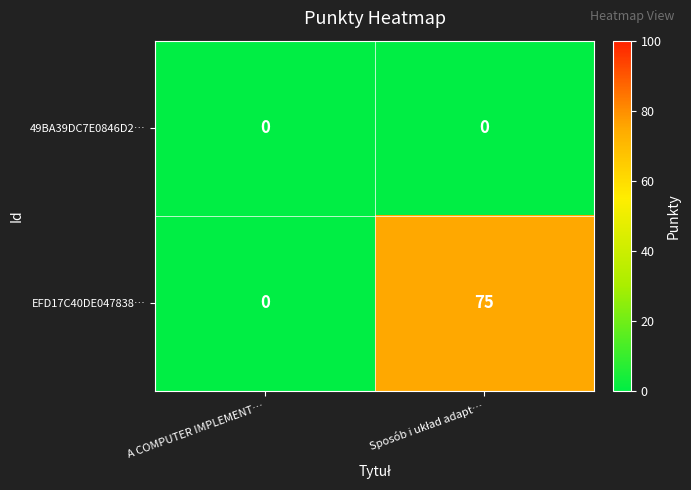

How many data points does each series have?

2